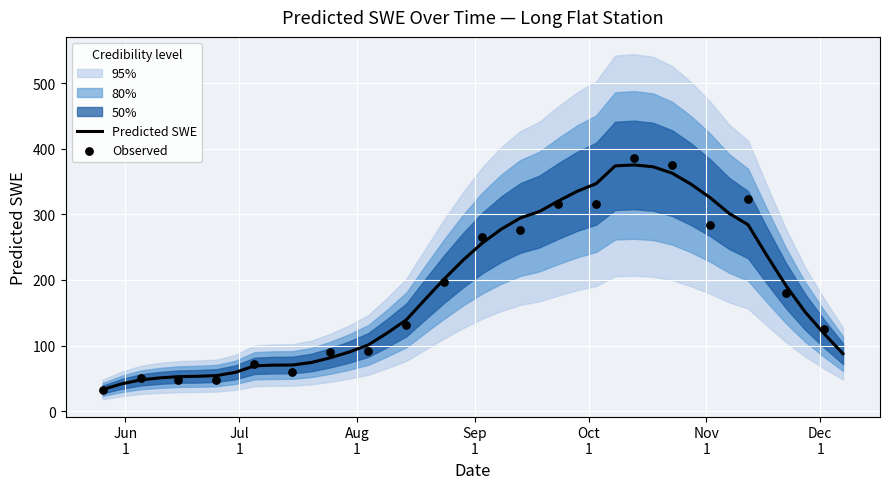

Approximately how many times larger is the value at 1991-06-15 compared to 1991-09-28?

0.2